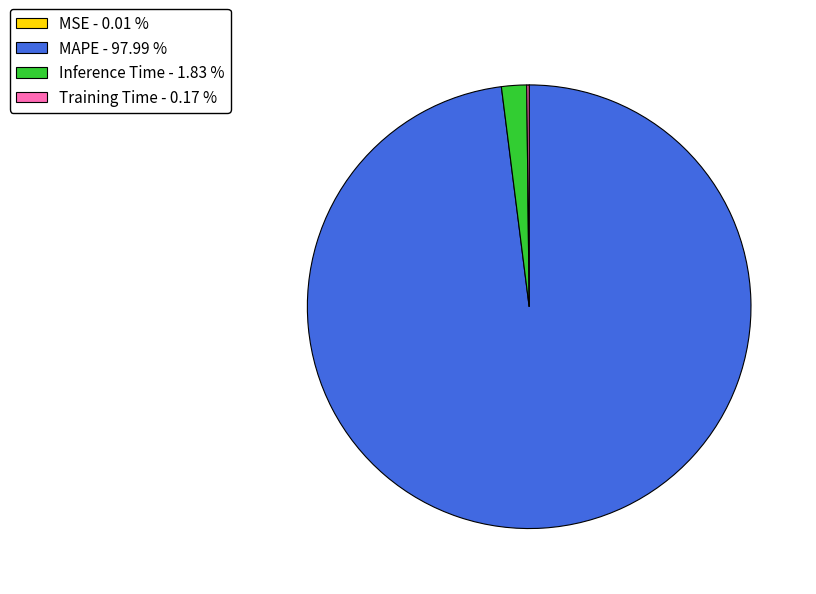

What is the largest slice in the pie chart?

MAPE